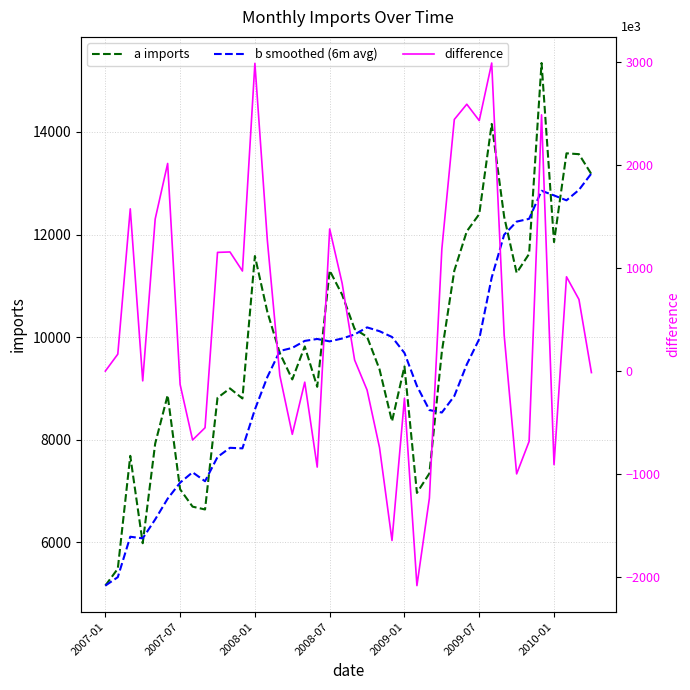

True or false: difference and a imports intersect in this chart.

False